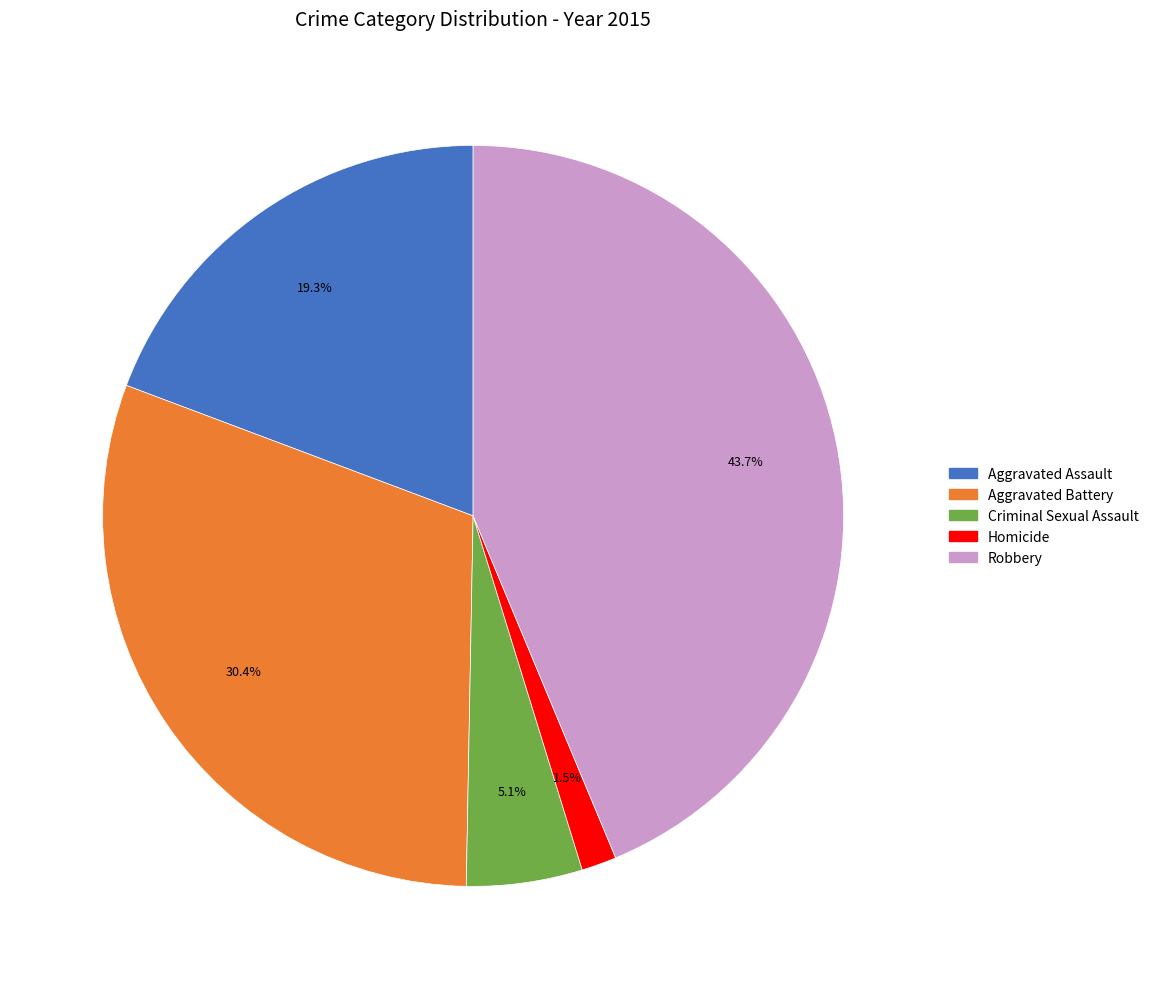

What percentage is the Aggravated Battery slice, to the nearest percent?

30%